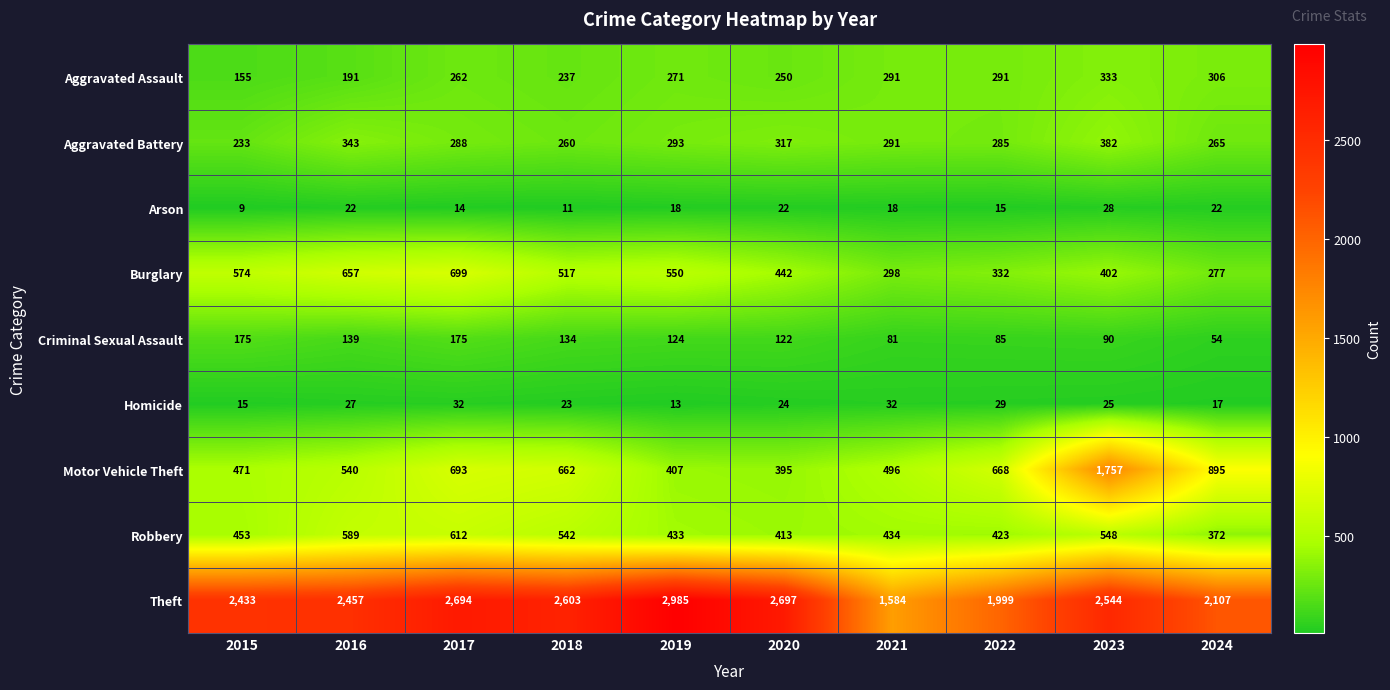

At which category does the chart reach its peak across all series?

2019